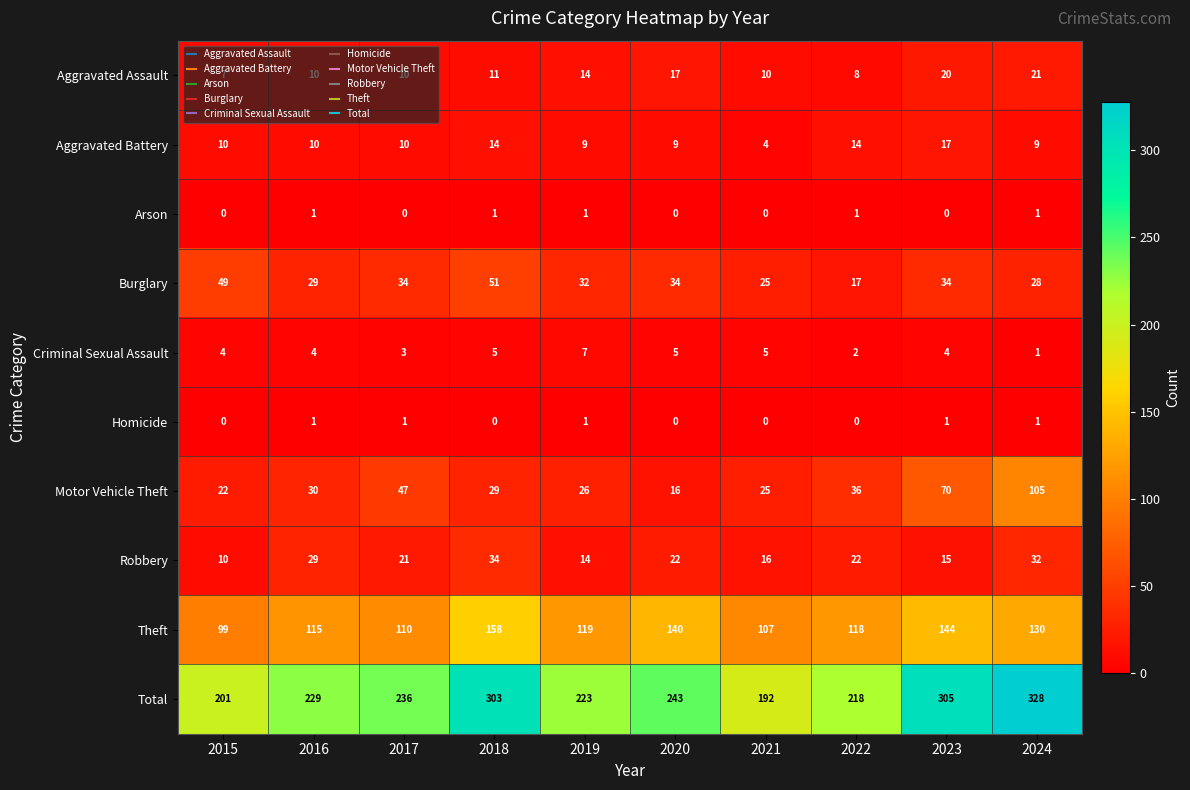

What is the difference between the highest and lowest values at 2016?

228